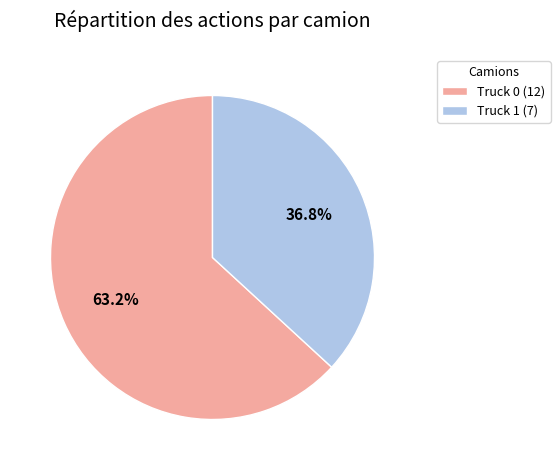

Combined, what portion of the pie is Truck 1 and Truck 0?

100.0%